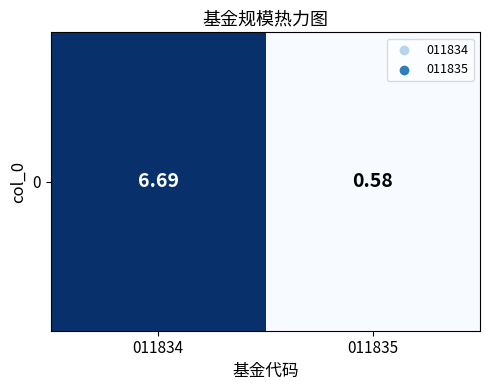

The value at 011835 is 0.9. True or false?

False